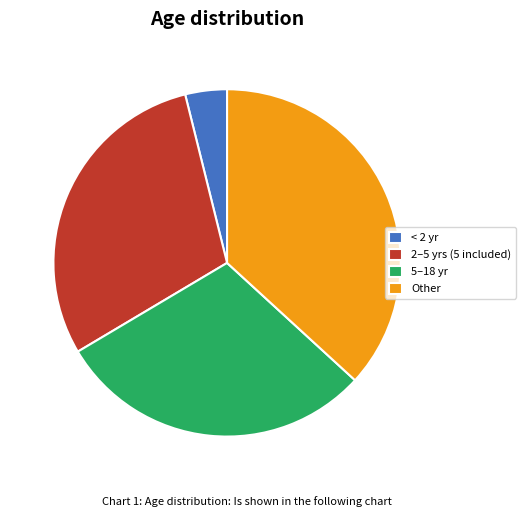

Is the sum of 2–5 yrs (5 included) and < 2 yr greater than half?

No